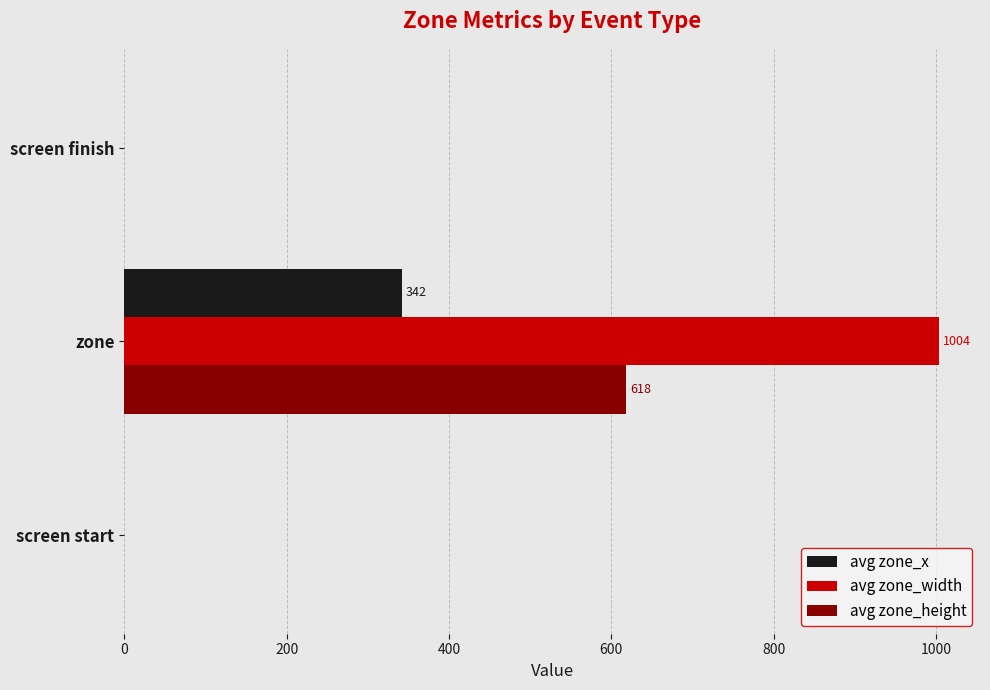

The avg zone_height series shows 337 at screen start. True or false?

False